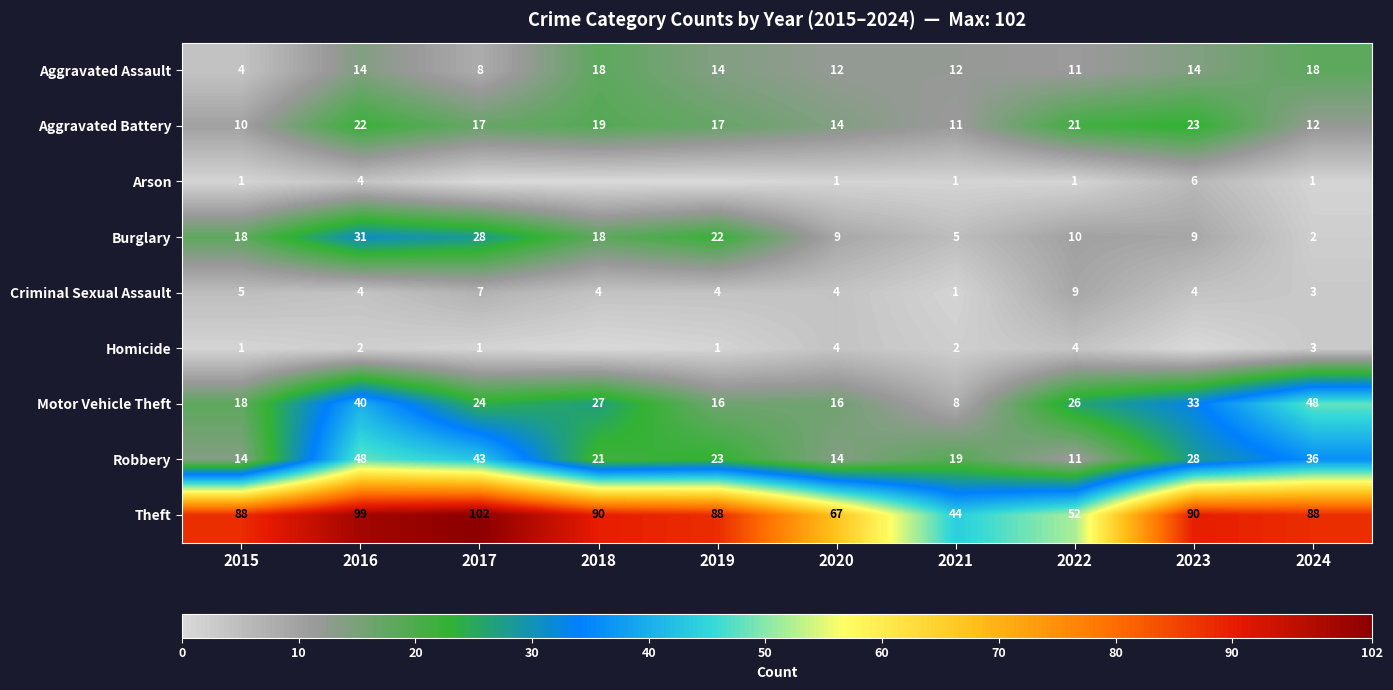

What is the difference between the highest and lowest values at 2016?

97